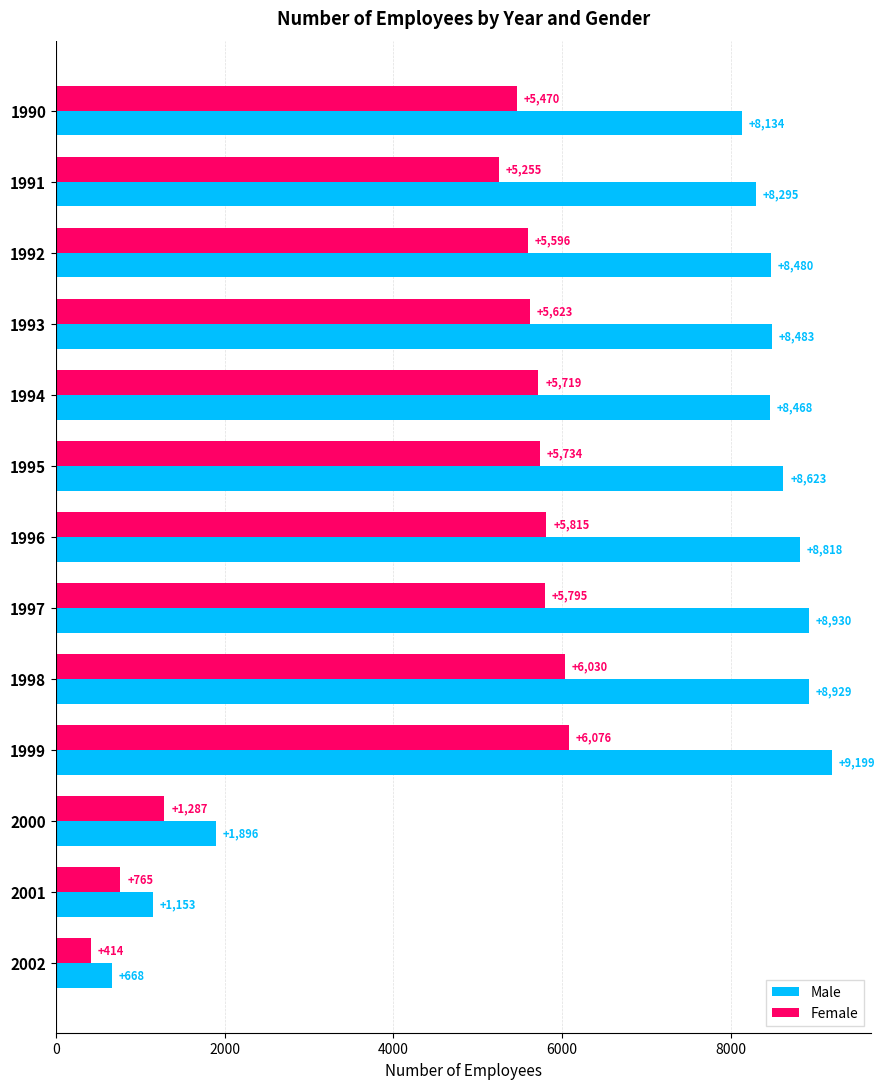

List the series in order of their peak value, highest first.

Male, Female